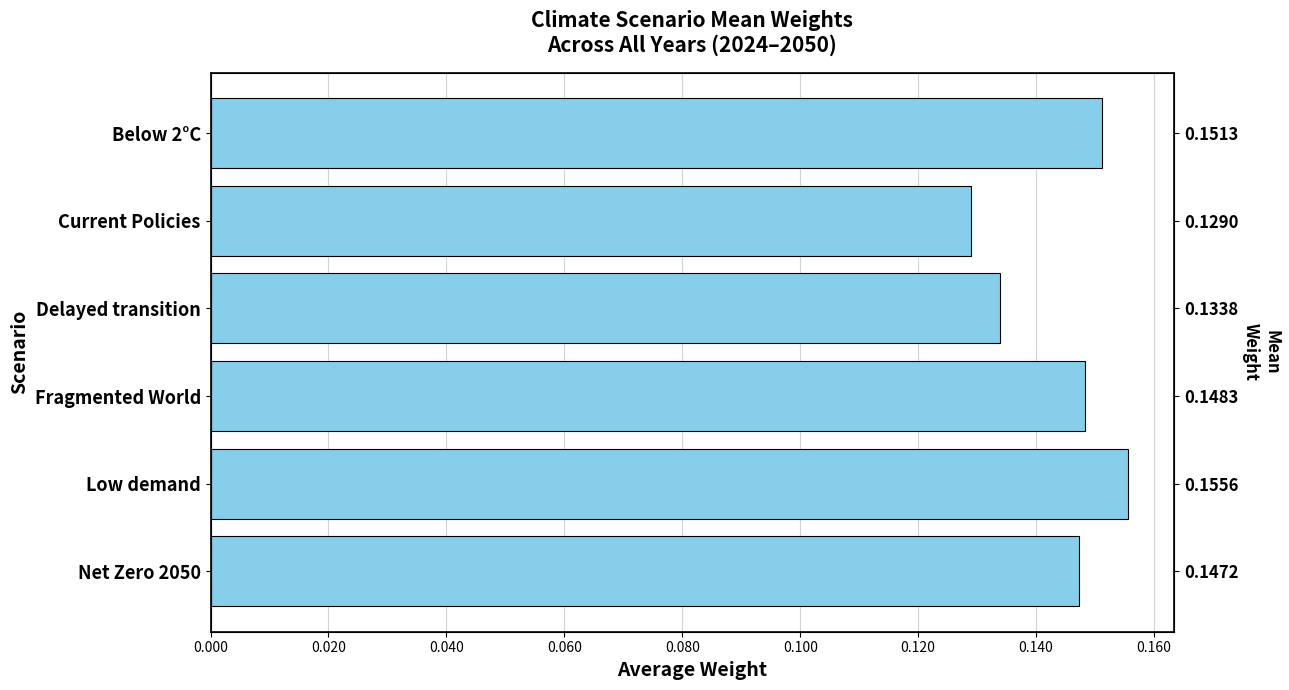

Reading left to right, list all the values displayed in this chart.

0.2	0.1	0.1	0.1	0.2	0.1